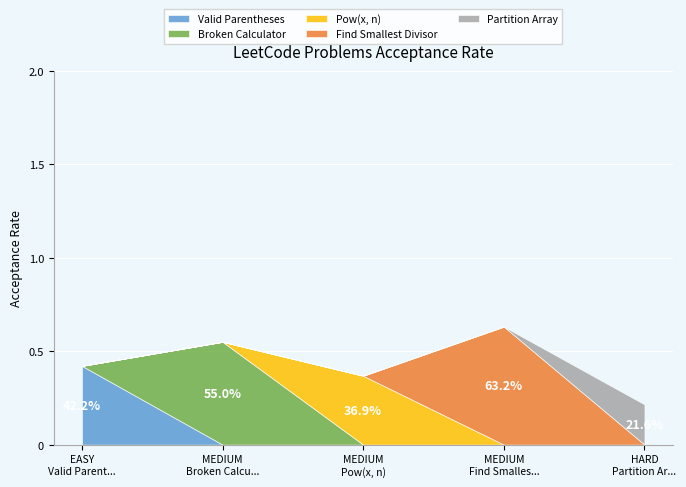

Which label corresponds to the largest value in the chart?

Find Smallest Divisor